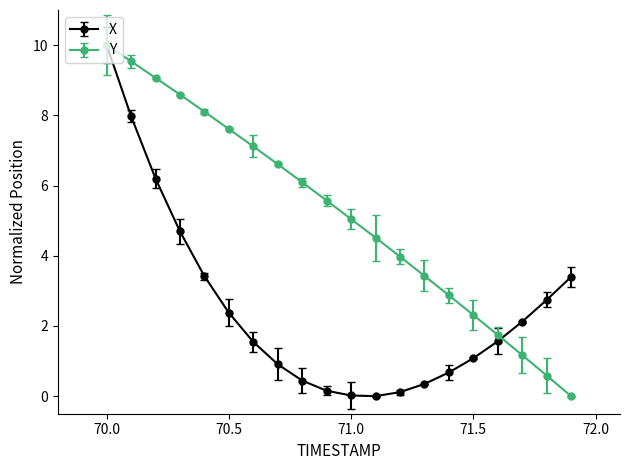

After their last crossing, which series has the higher values: Y or X?

X